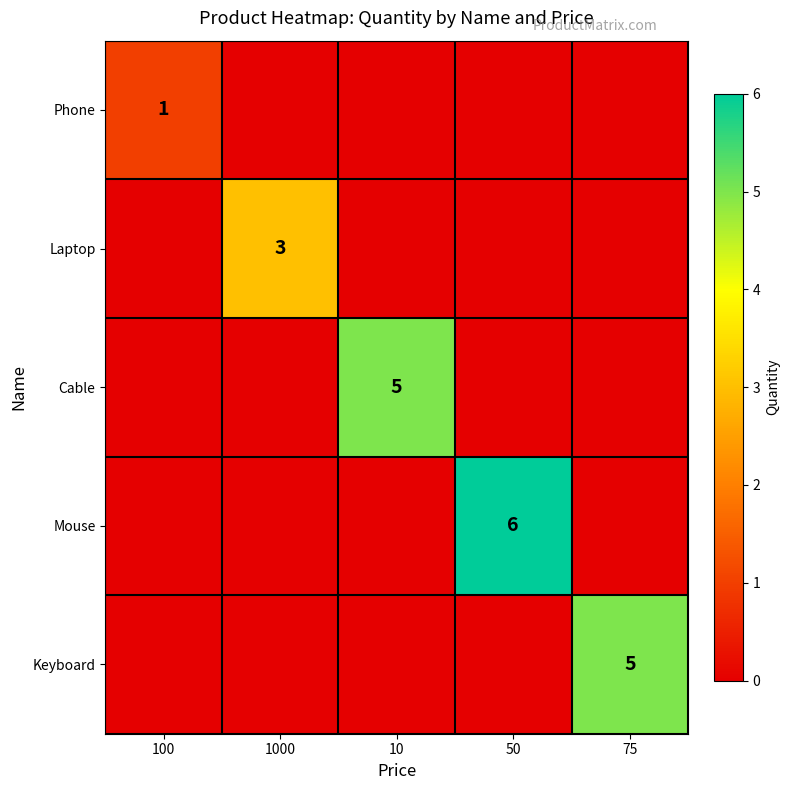

Is it true that Cable equals 7 at 10?

False